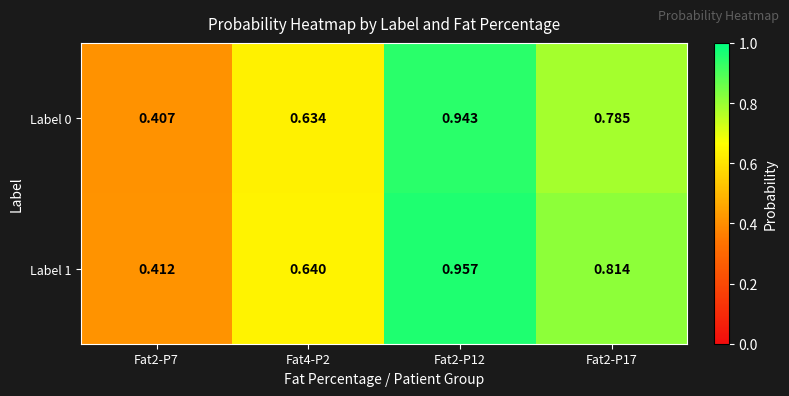

Is the value of Label 1 at Fat2-P7 greater than the value of Label 0 at Fat2-P17?

No